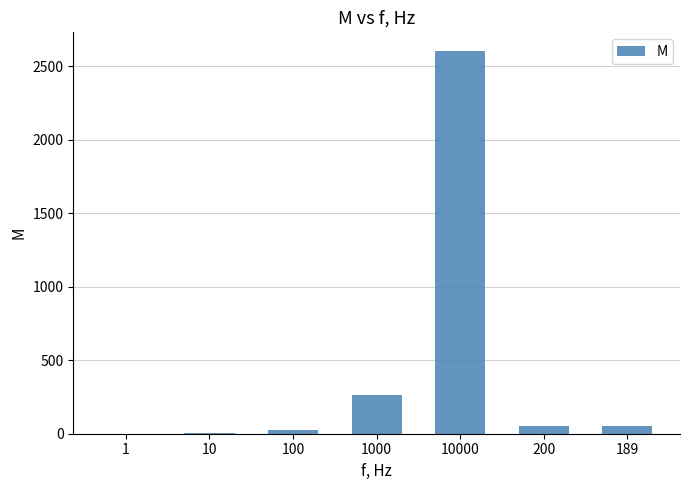

What value does the data have at 10?

2.6